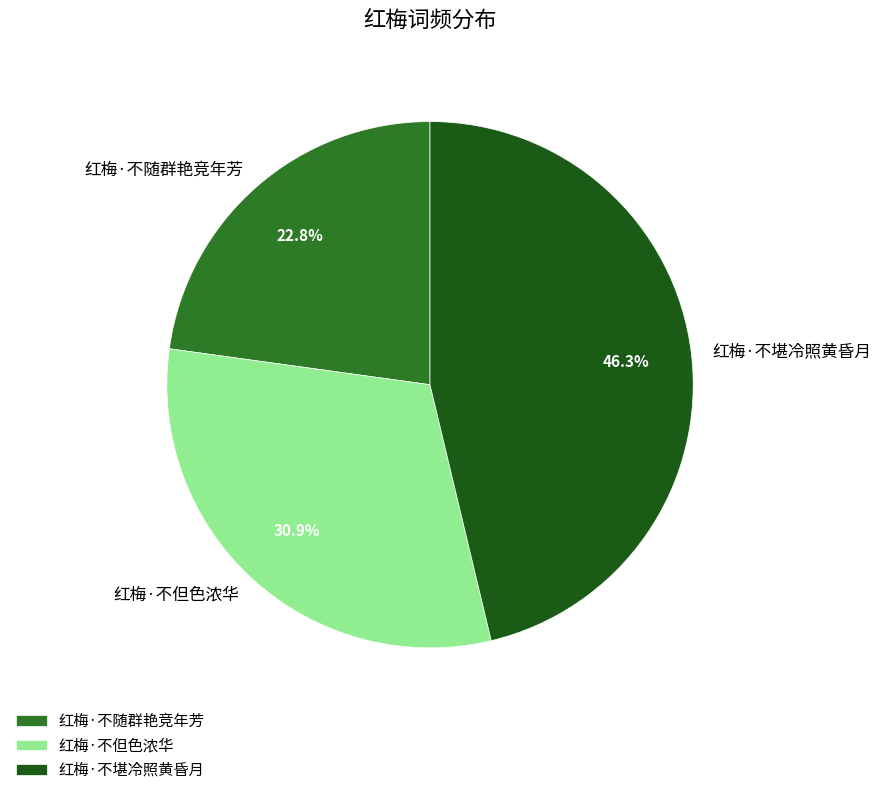

Which category has the smallest portion of the pie?

红梅·不随群艳竞年芳